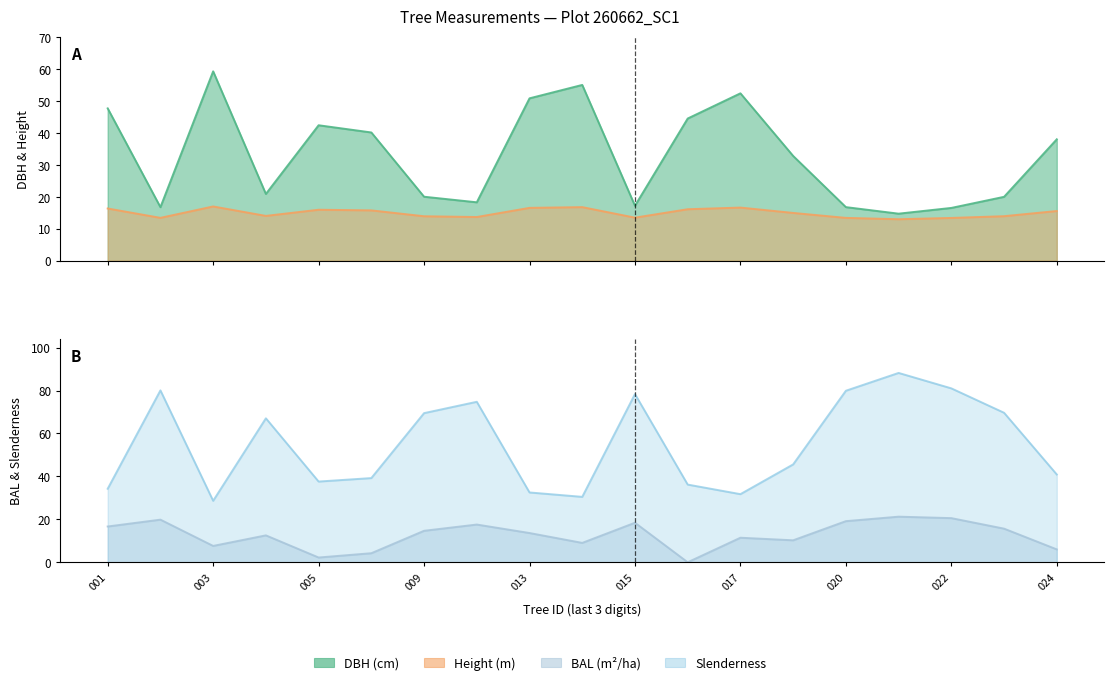

List the labels in order of bal value, smallest first.

260662016, 260662005, 260662006, 260662024, 260662003, 260662014, 260662018, 260662017, 260662004, 260662013, 260662009, 260662023, 260662001, 260662010, 260662015, 260662020, 260662002, 260662022, 260662021